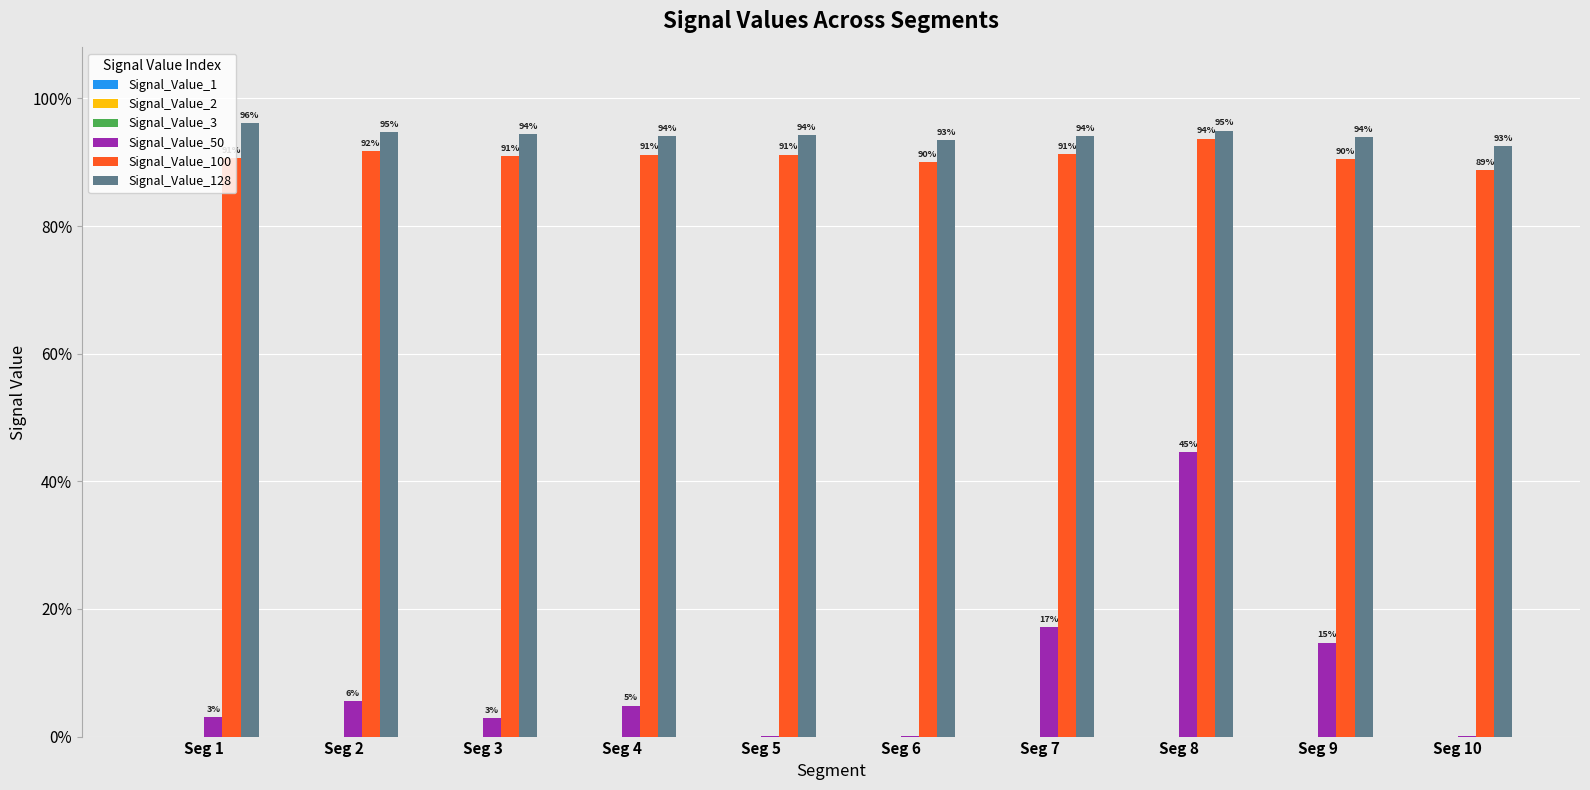

Reading left to right, list all the values displayed in this chart.

Signal_Value_1: 0.0	0.0	0.0	0.0	0.0	0.0	0.0	0.0	0.0	0.0
Signal_Value_2: 0.0	0.0	0.0	0.0	0.0	0.0	0.0	0.0	0.0	0.0
Signal_Value_3: 0.0	0.0	0.0	0.0	0.0	0.0	0.0	0.0	0.0	0.0
Signal_Value_50: 0.0	0.1	0.0	0.0	0.0	0.0	0.2	0.4	0.1	0.0
Signal_Value_100: 0.9	0.9	0.9	0.9	0.9	0.9	0.9	0.9	0.9	0.9
Signal_Value_128: 1.0	0.9	0.9	0.9	0.9	0.9	0.9	0.9	0.9	0.9